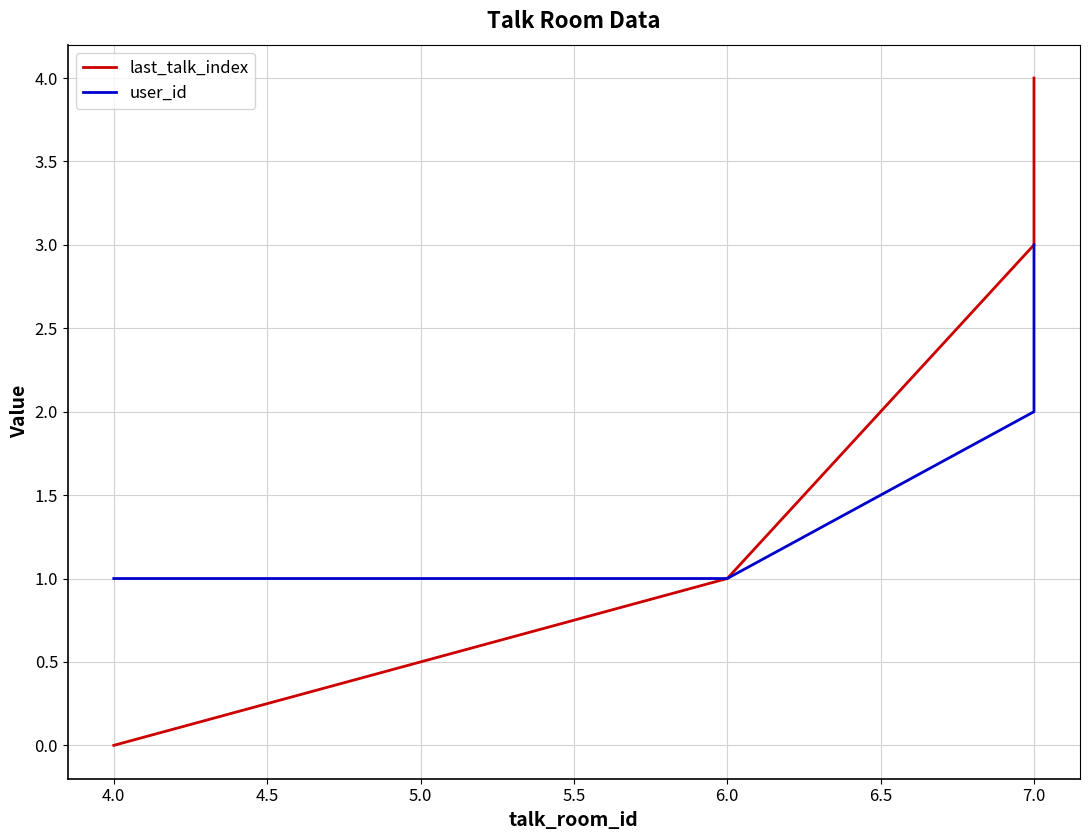

What is the greatest value displayed?

4